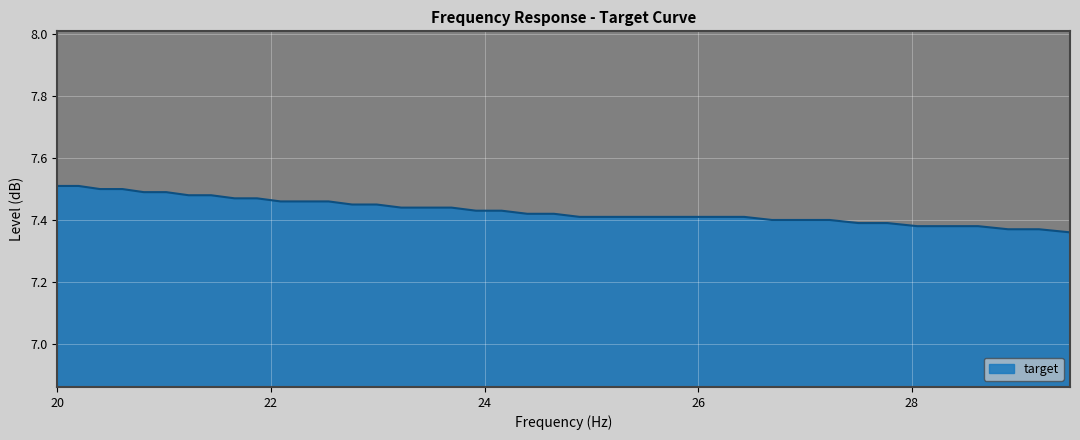

Is this an area chart (filled region under the line)?

Yes